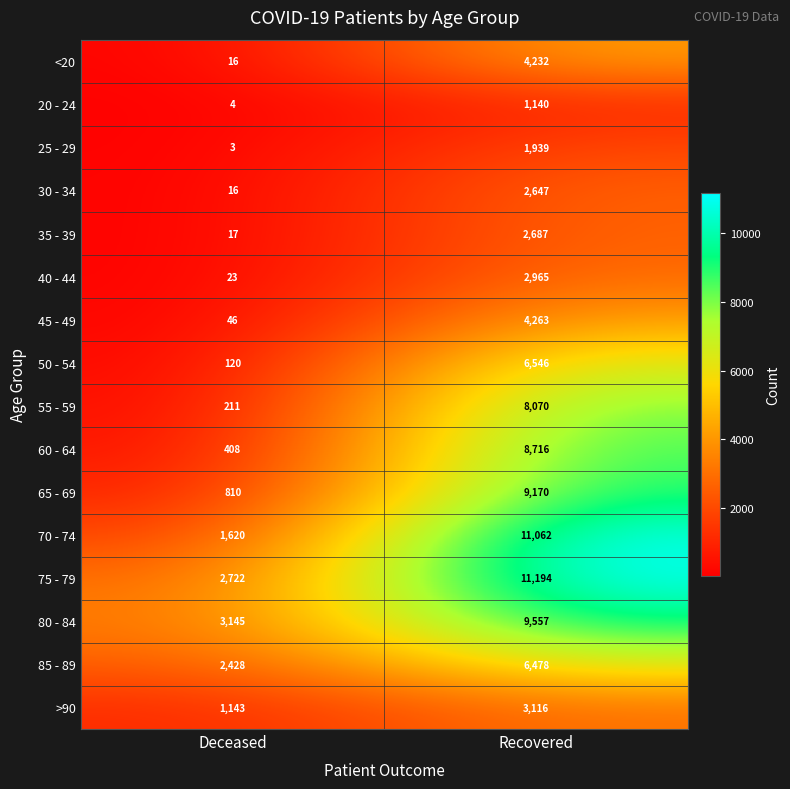

At how many categories does at least one series exceed 11031?

1